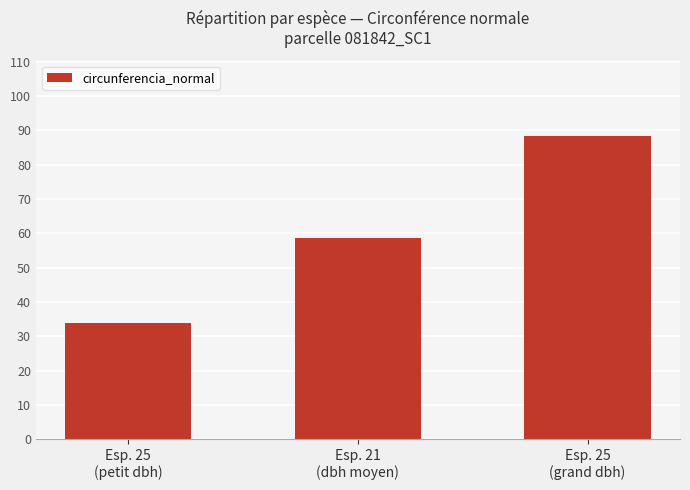

What is the maximum value shown in the chart?

88.3